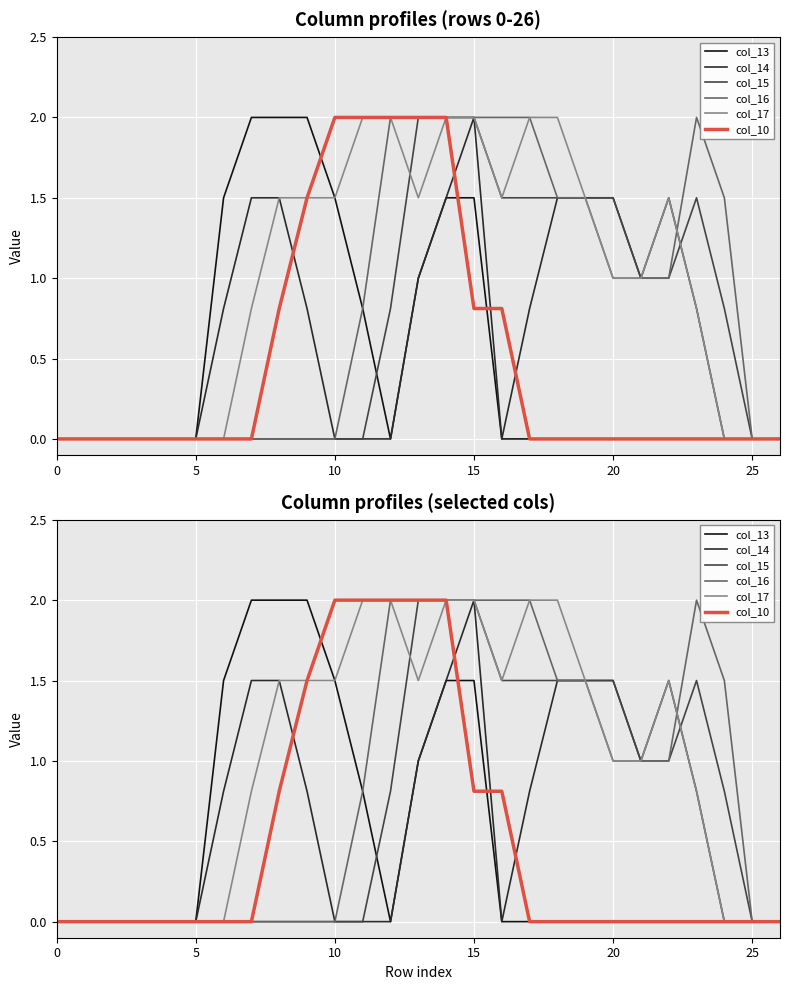

True or false: col_16 and col_15 intersect in this chart.

False